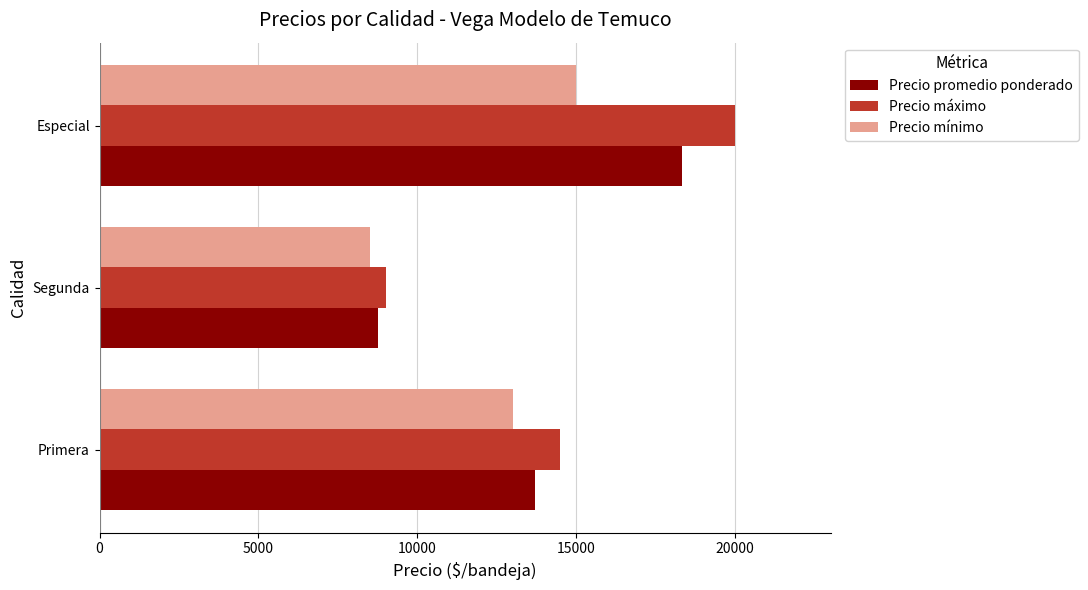

Is it true that Precio promedio ponderado equals 5240 at Primera?

False